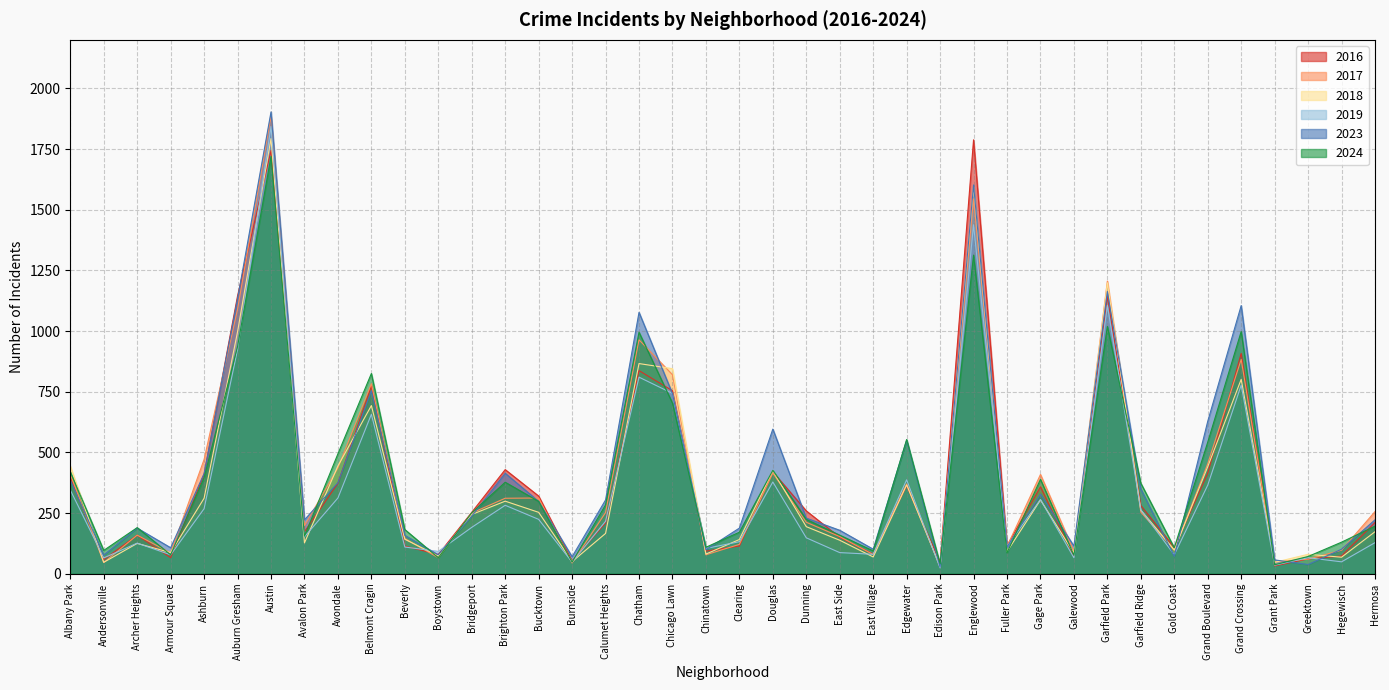

At how many categories does at least one series exceed 1101?

5